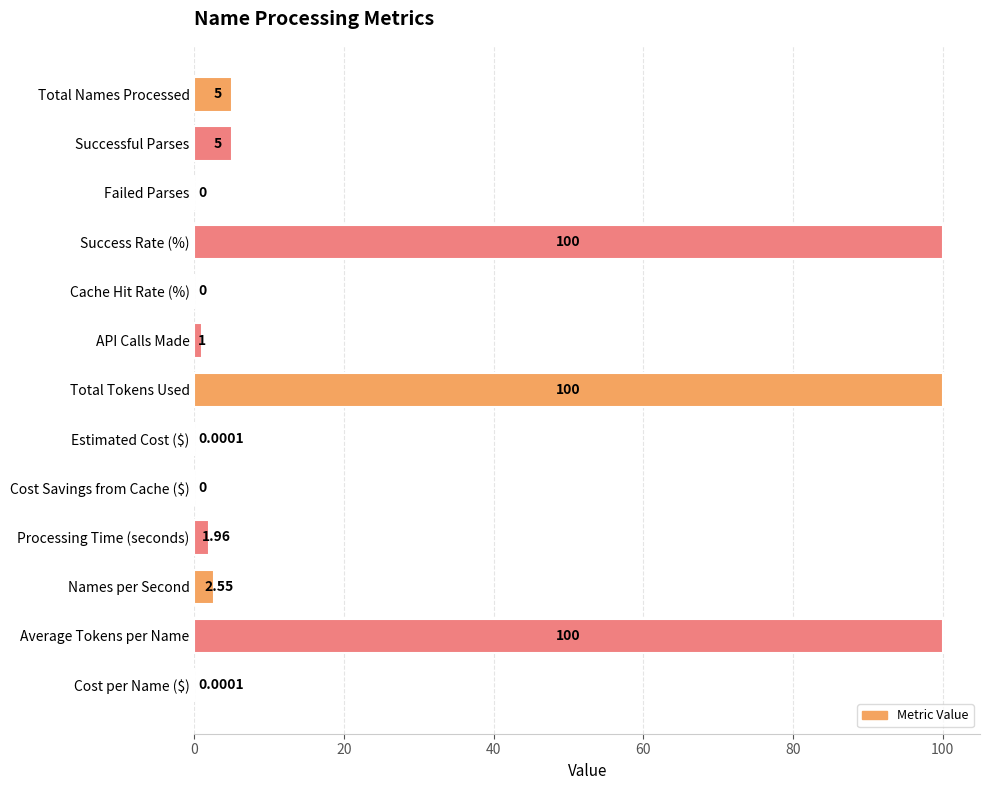

Are the bars horizontal?

Yes